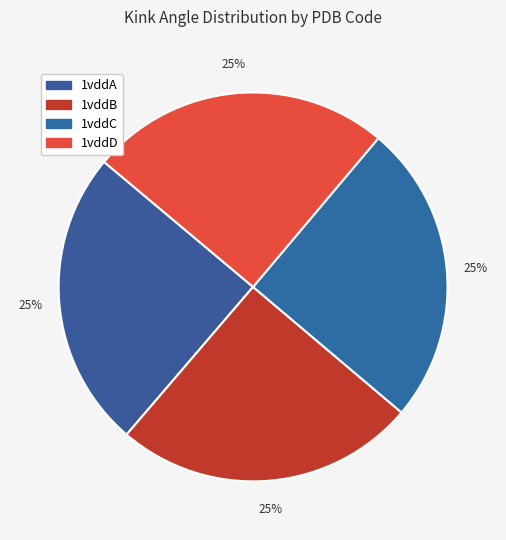

What is the change in value from 1vddB to 1vddC?

-0.3